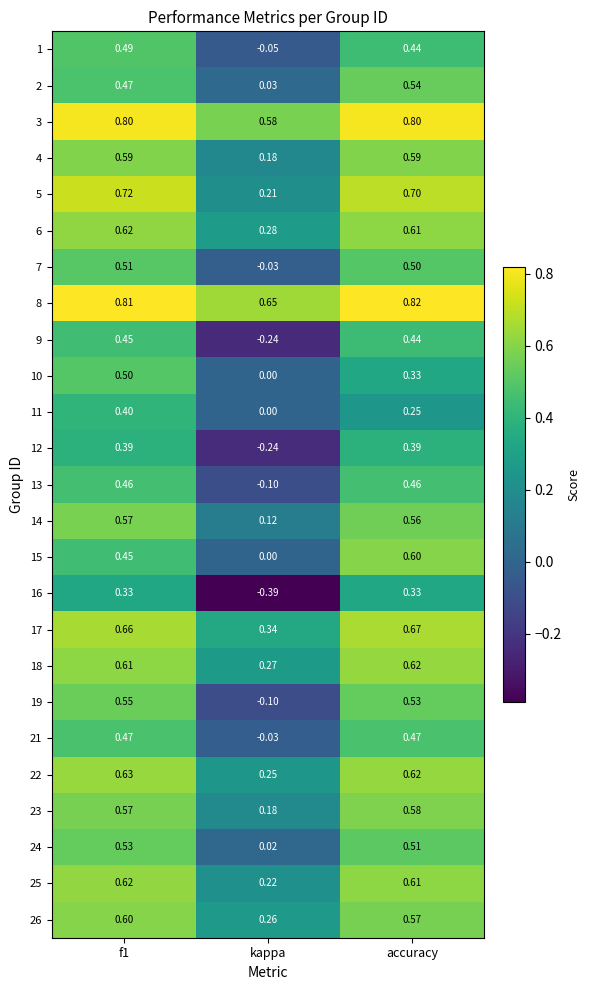

What is the difference between the highest and lowest values at kappa?

1.0